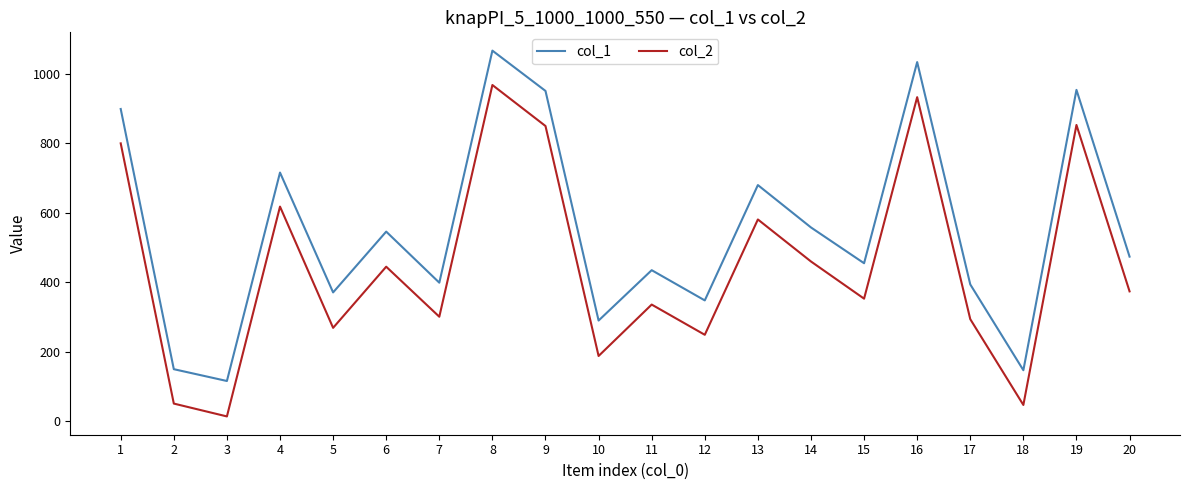

At which category is the sum across all series the highest?

8